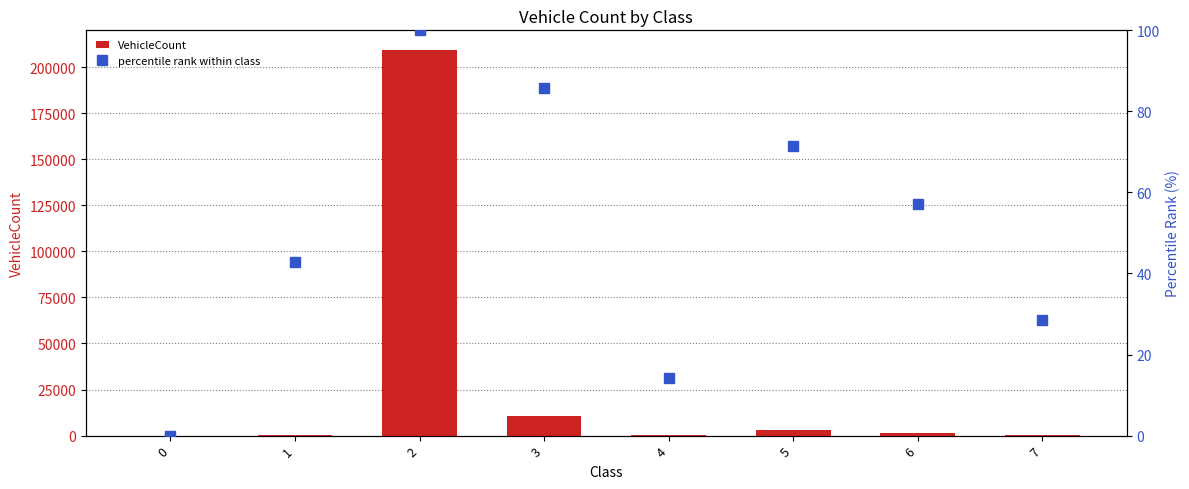

Reading left to right, extract all data points from this chart.

VehicleCount: 5.0	467.0	209539.0	10770.0	119.0	3226.0	1570.0	279.0
percentile rank within class: 0.0	42.9	100.0	85.7	14.3	71.4	57.1	28.6